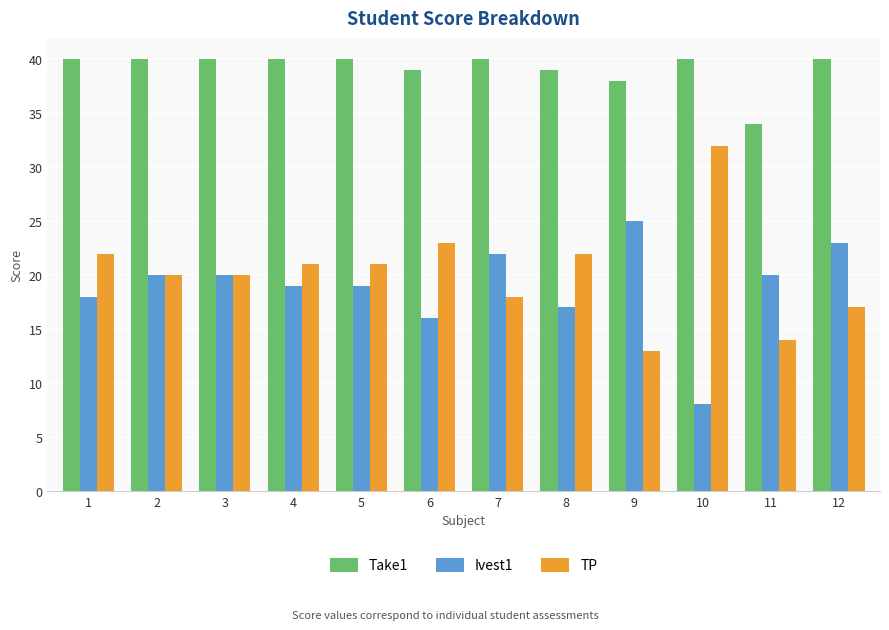

What value does the Ivest1 series have at 12?

23